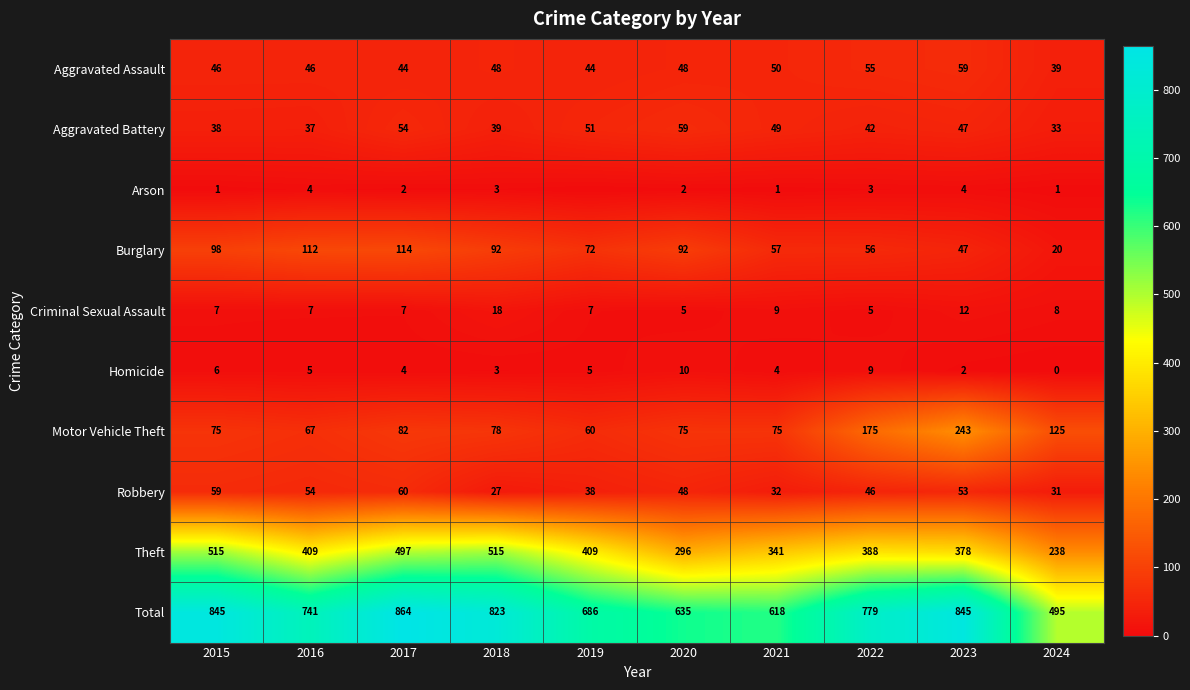

What is the difference between the maximum and minimum values in the Criminal Sexual Assault series?

13